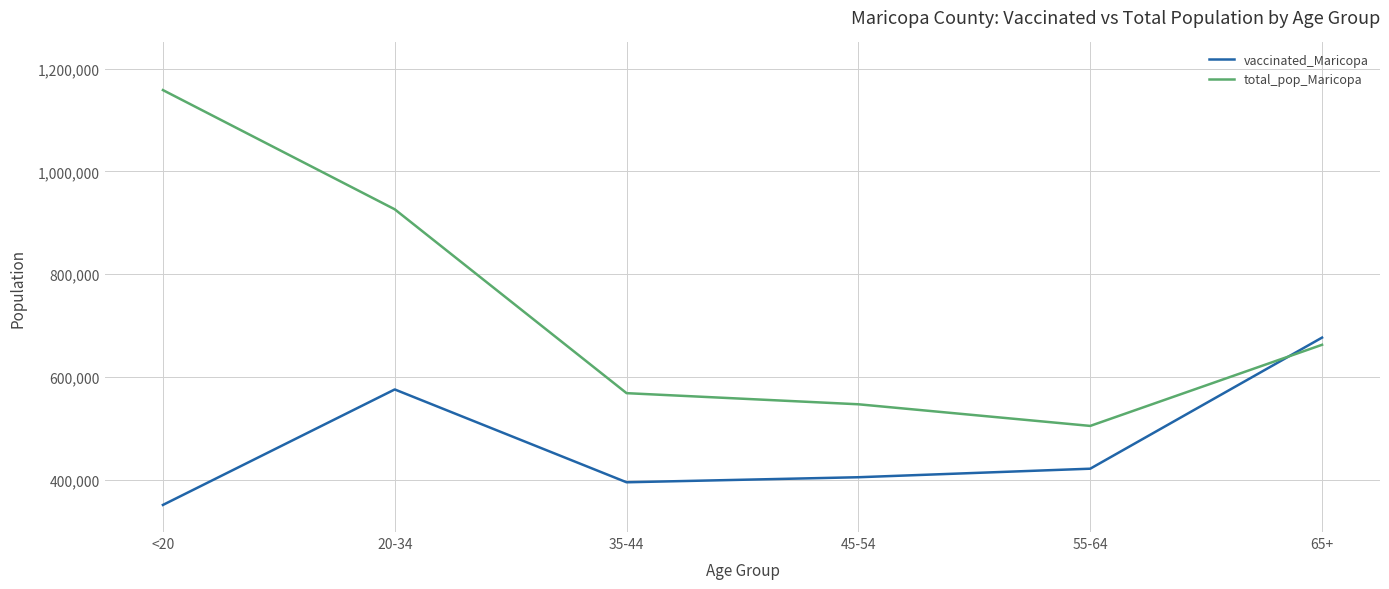

Which series has the largest range (max minus min)?

total_pop_Maricopa